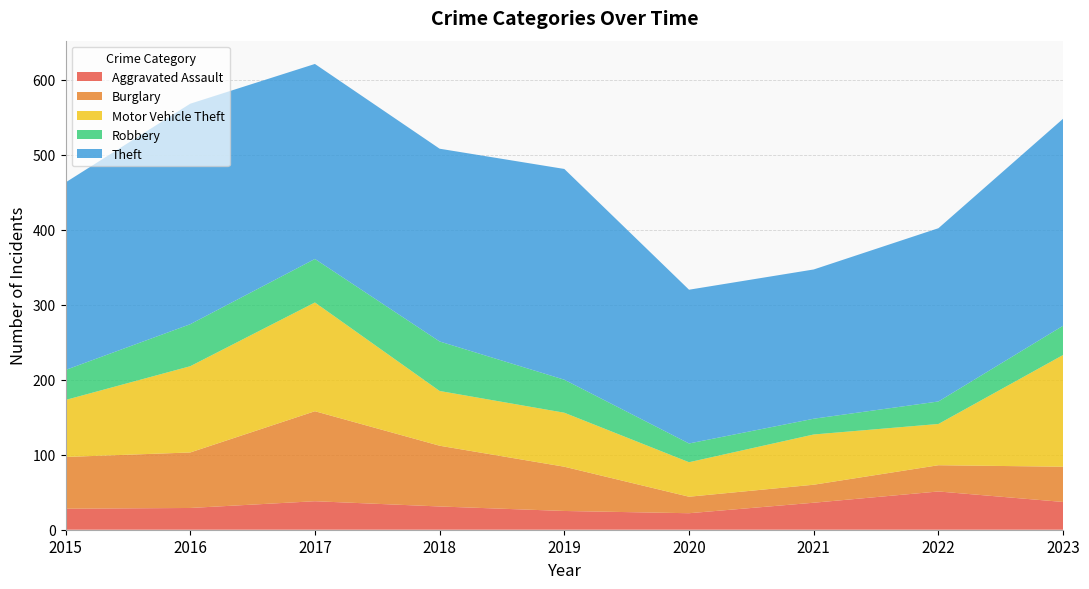

Reading left to right, list all the values displayed in this chart.

Aggravated Assault: 2015=28	2016=29	2017=38	2018=31	2019=25	2020=22	2021=36	2022=51	2023=37
Burglary: 2015=69	2016=74	2017=120	2018=81	2019=59	2020=22	2021=24	2022=35	2023=47
Motor Vehicle Theft: 2015=76	2016=115	2017=145	2018=73	2019=72	2020=46	2021=67	2022=55	2023=149
Robbery: 2015=40	2016=56	2017=58	2018=66	2019=44	2020=25	2021=21	2022=30	2023=39
Theft: 2015=250	2016=294	2017=260	2018=257	2019=281	2020=205	2021=199	2022=231	2023=276